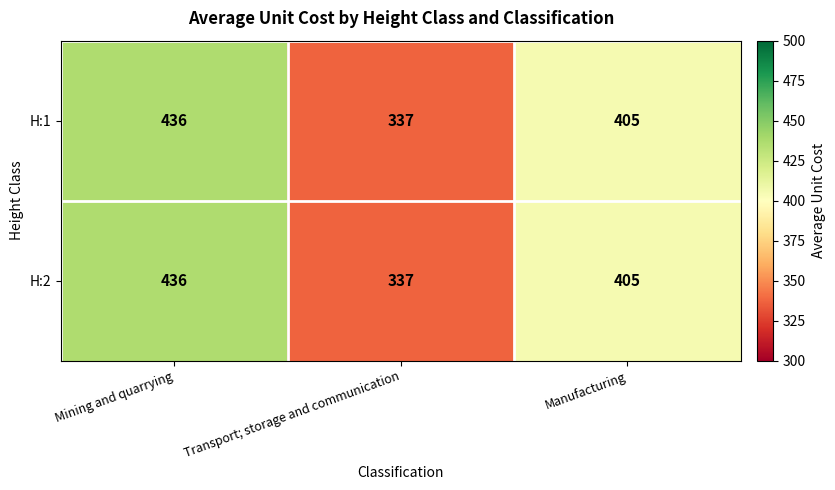

Which category has the lowest value across all series?

Transport; storage and communication